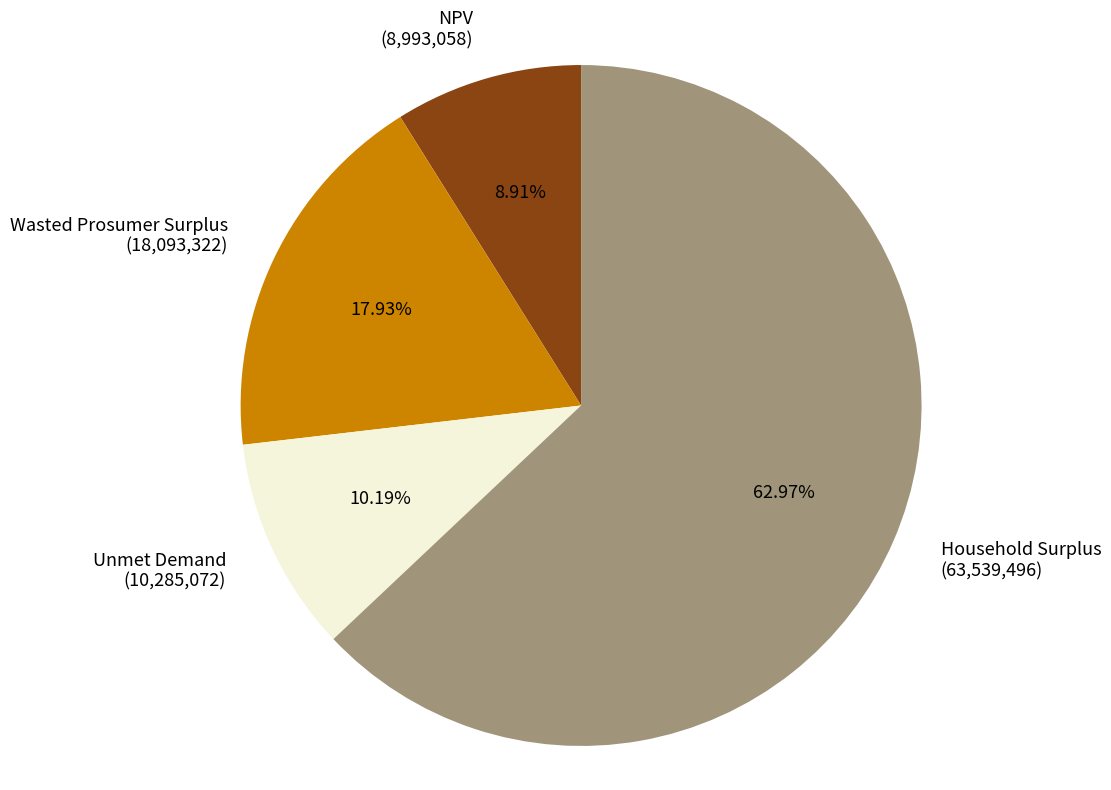

What is the majority slice?

Household Surplus